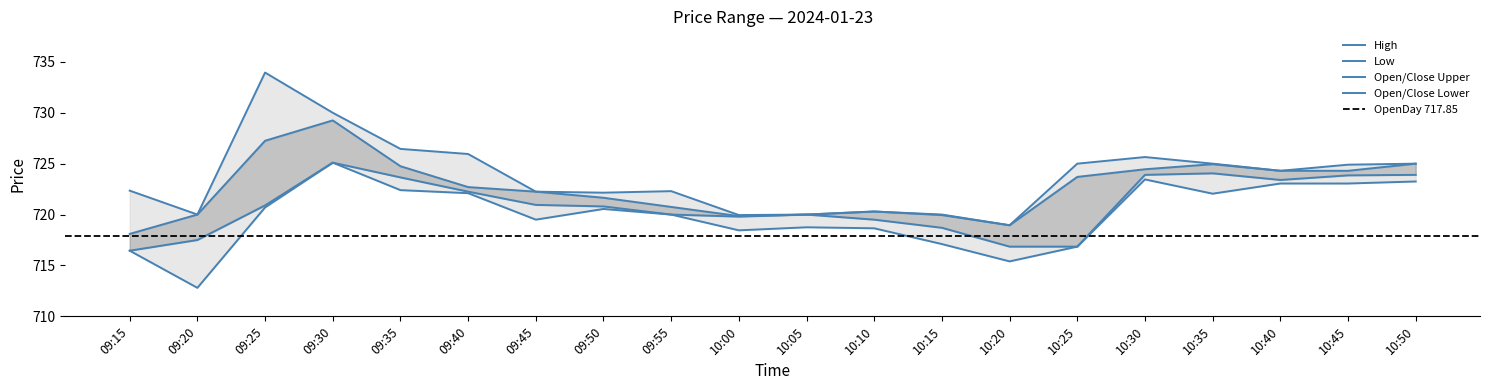

Reading left to right, extract all data points from this chart.

High: 722.4	720.0	734.0	730.0	726.5	726.0	722.2	722.1	722.3	720.0	720.0	720.3	720.0	719.0	725.0	725.6	725.0	724.3	724.9	725.0
Low: 716.5	712.8	720.7	725.1	722.4	722.1	719.5	720.5	720.0	718.5	718.8	718.6	717.1	715.4	716.9	723.5	722.0	723.0	723.0	723.2